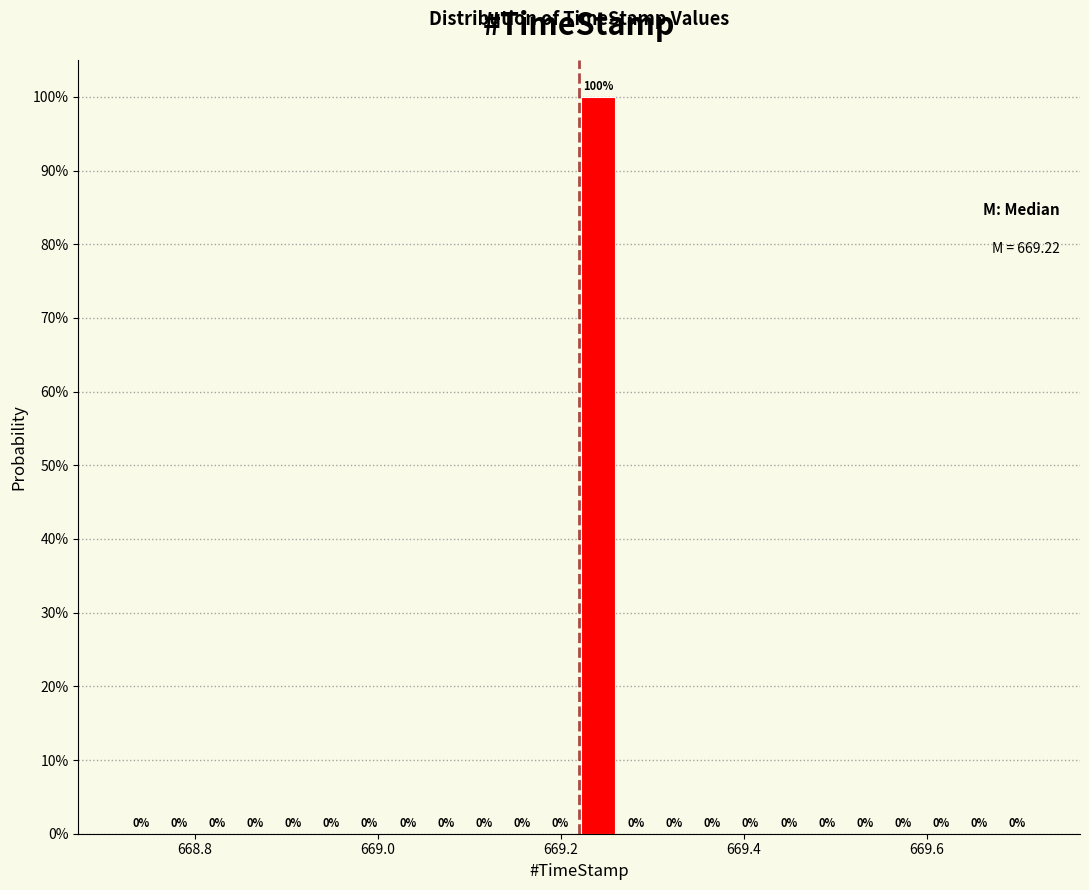

Read against the x-axis, roughly where is the centre of the tallest bar?

669.24